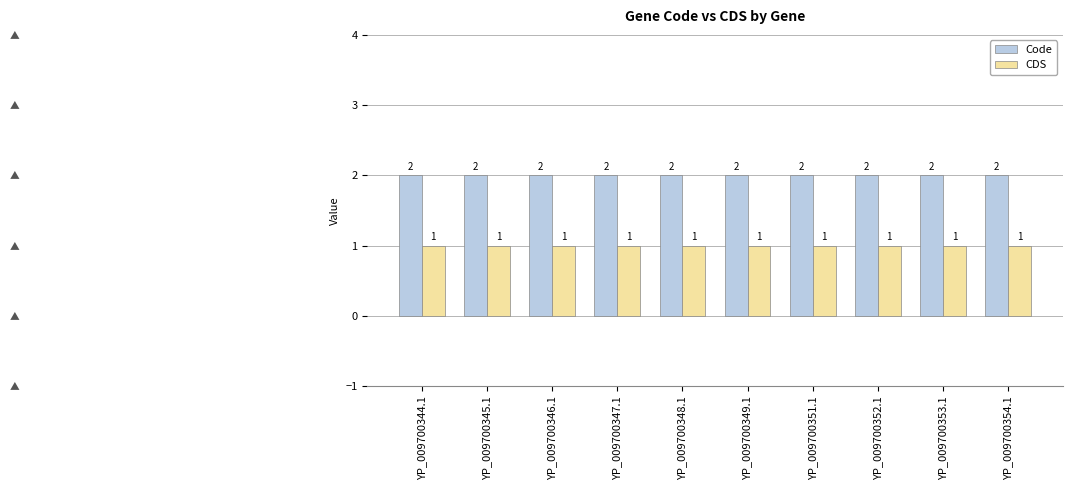

List the series in order of their peak value, highest first.

Code, CDS